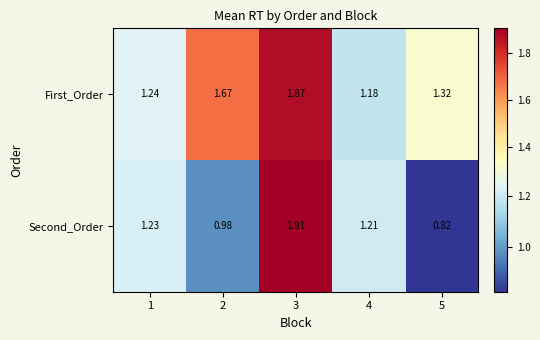

List the series in order of their peak value, highest first.

Second_Order, First_Order